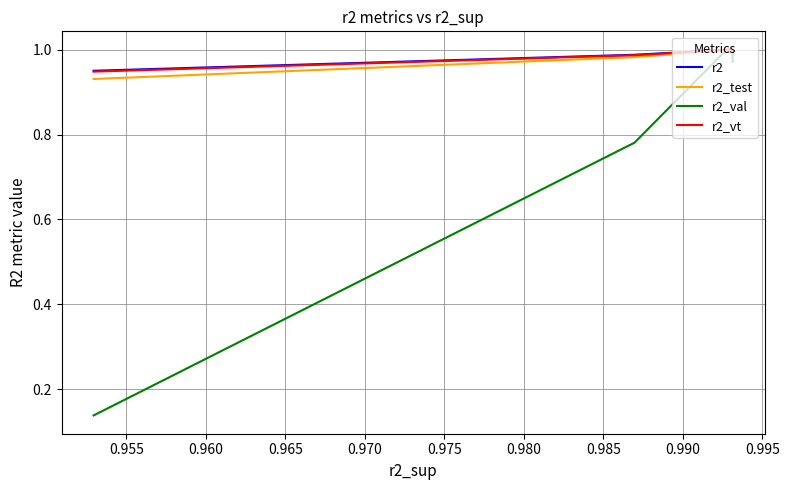

What position from the right is 0.985?

14